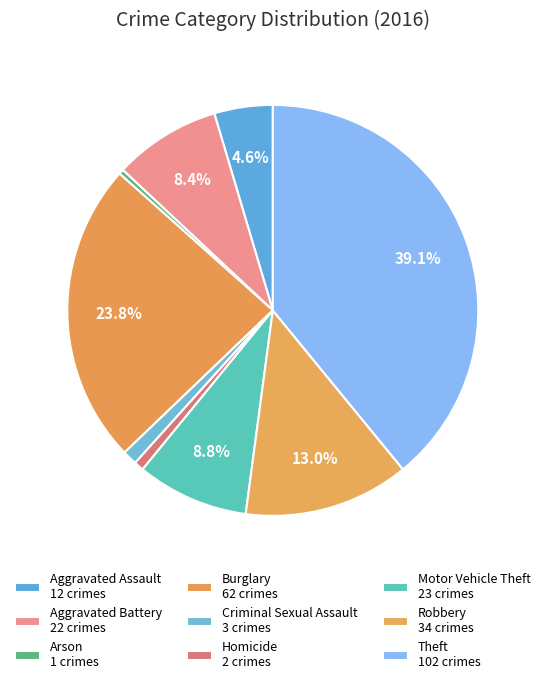

Count the number of slices in the pie.

9